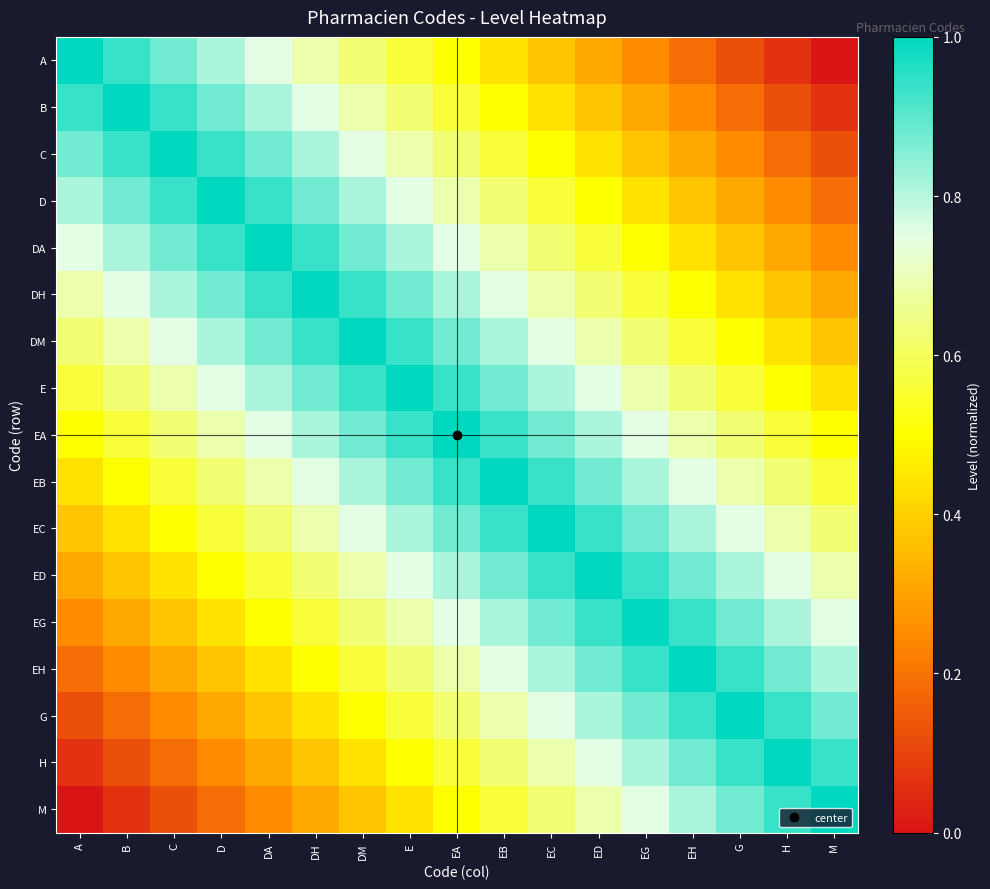

Count the number of categories in the chart.

17